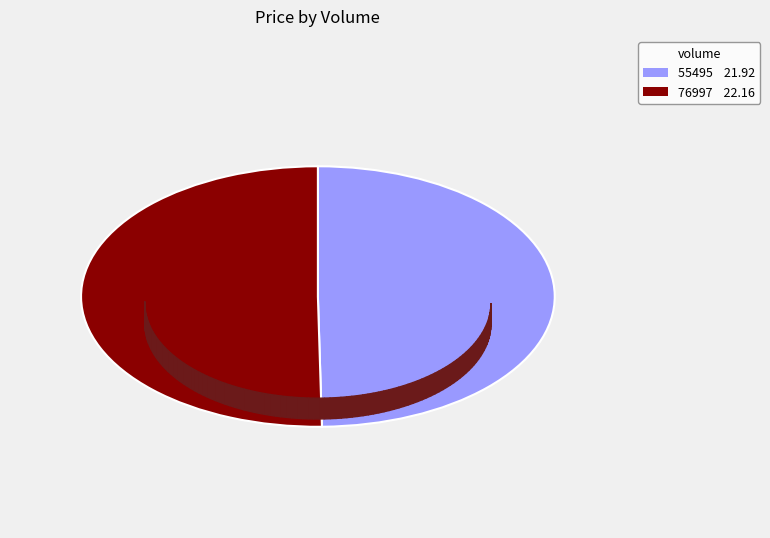

Is there a majority slice in this chart?

Yes